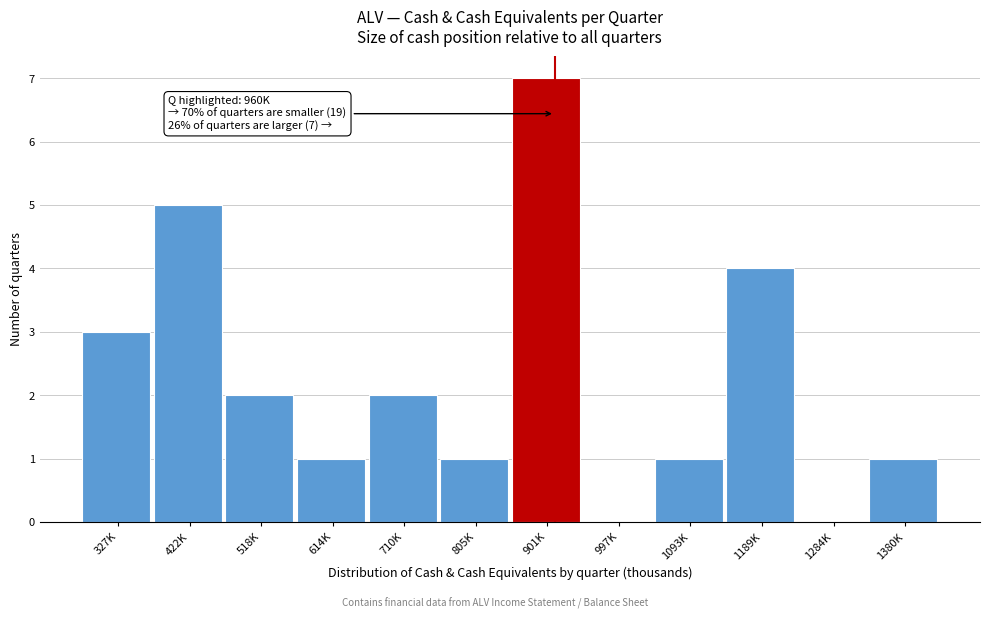

Reading left to right, what are all the values shown in this chart?

327K=3	422K=5	518K=2	614K=1	710K=2	805K=1	901K=7	997K=0	1093K=1	1189K=4	1284K=0	1380K=1